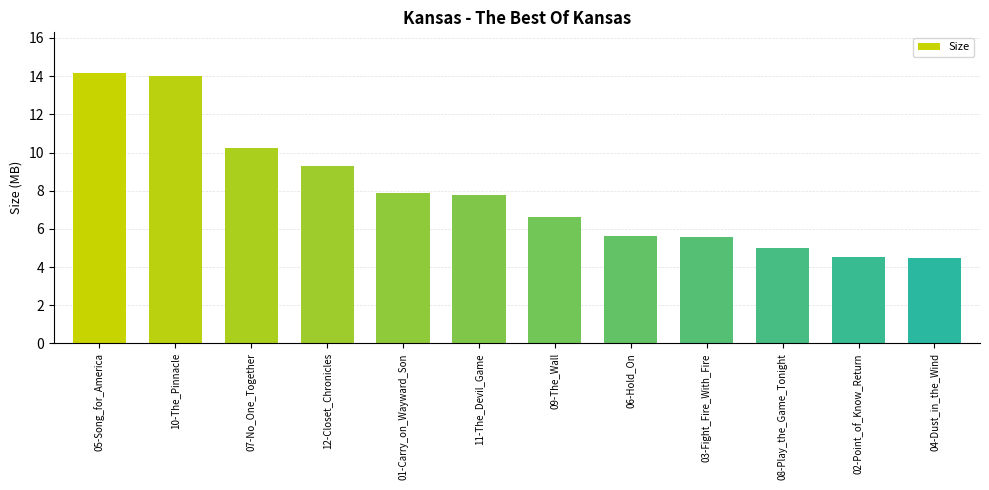

What position from the left is 09-The_Wall?

7